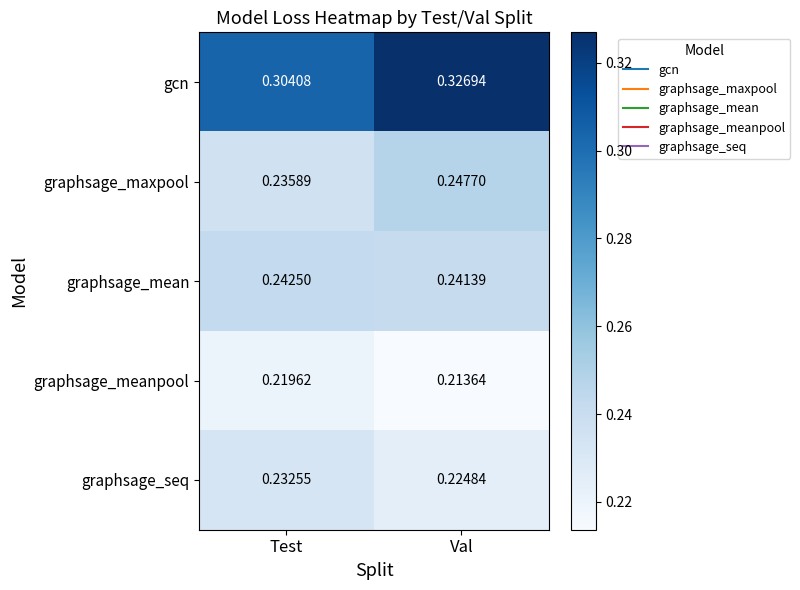

Which series changed the most between Test and Val?

gcn